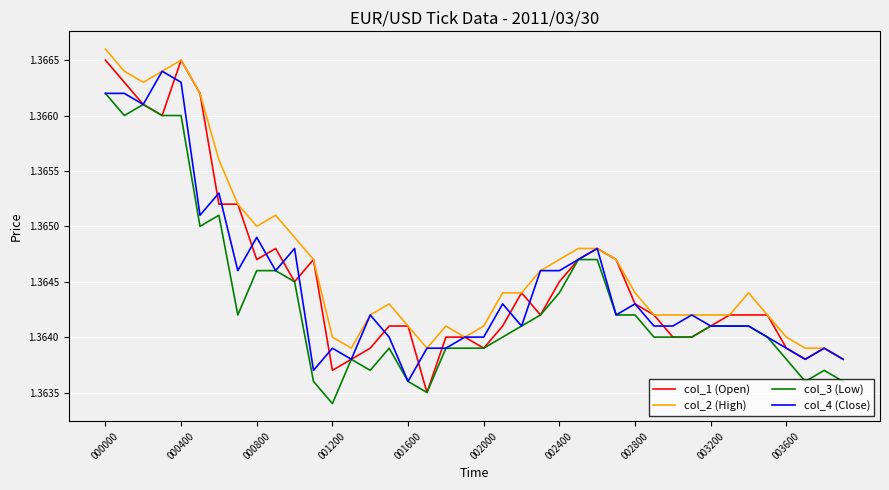

True or false: col_3 (Low) and col_2 (High) intersect in this chart.

False